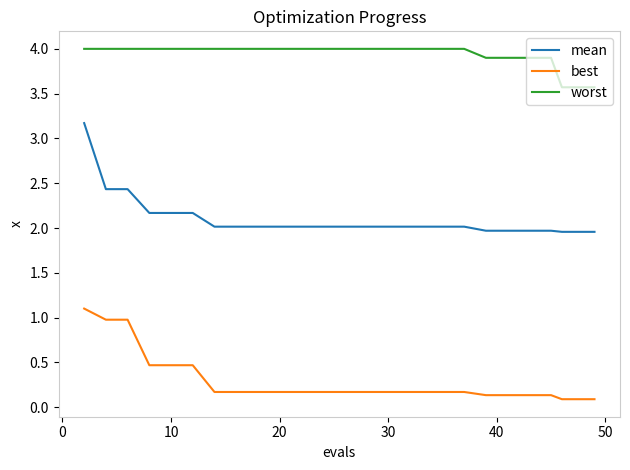

True or false: mean and best cross at least once.

False